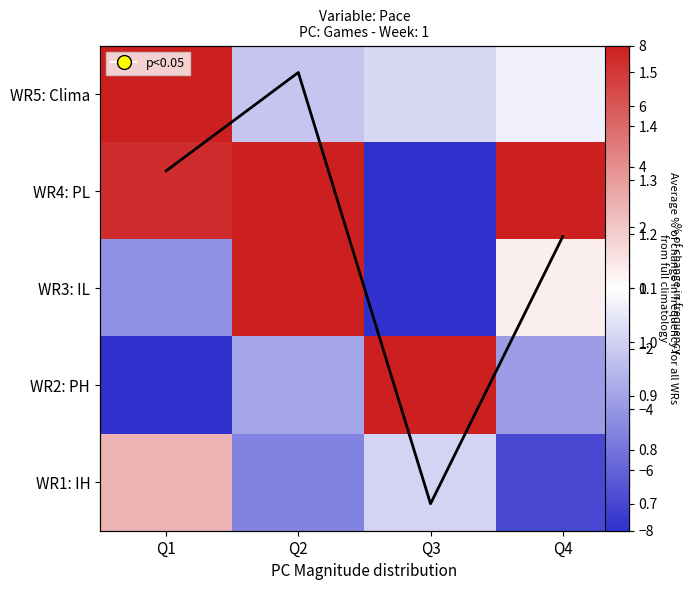

At which category is the sum across all series the highest?

Q2